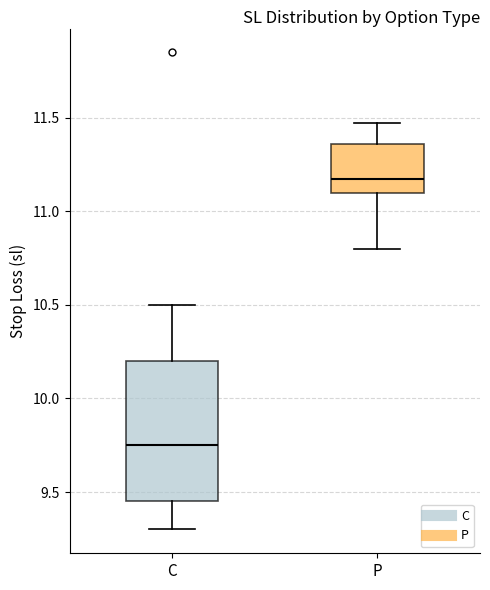

Where is the upper edge of the box for P on the y-axis? The values are not printed on the chart, so give them approximately, as read against the axis.

11.35